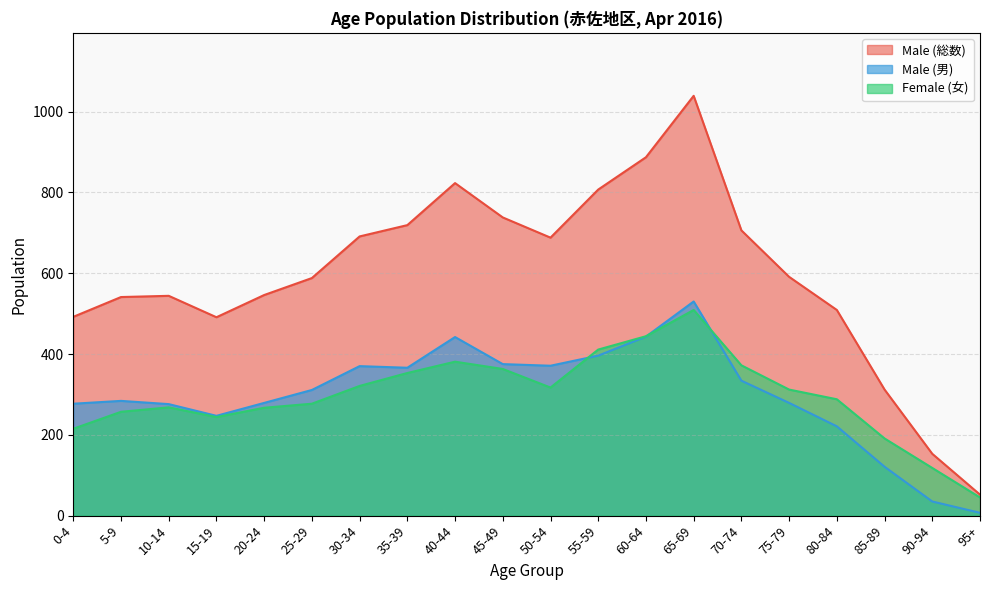

Does the chart display data point markers on the line(s)?

No